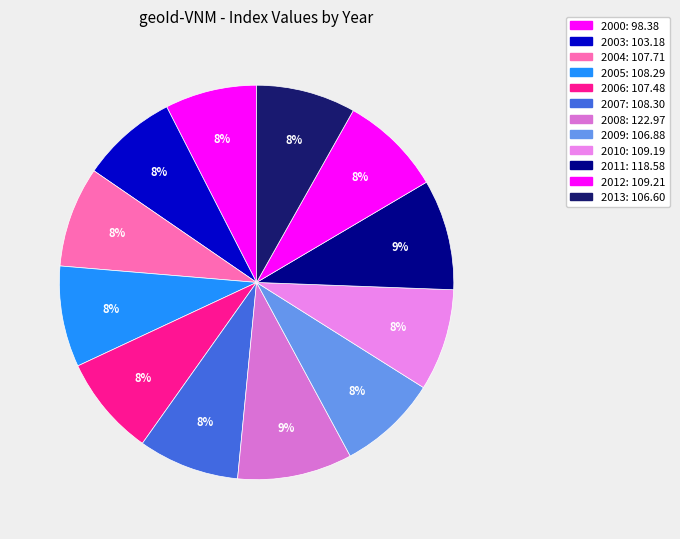

What is the change in value from 2000 to 2010?

+10.8